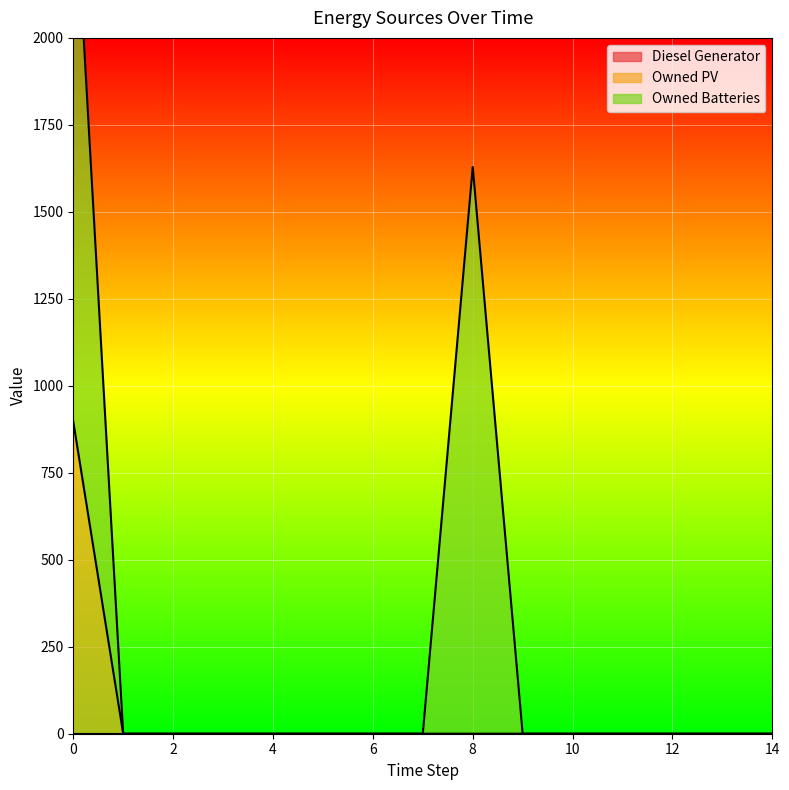

Rank the series by their average value, from highest to lowest.

Owned Batteries, Owned PV, Diesel Generator